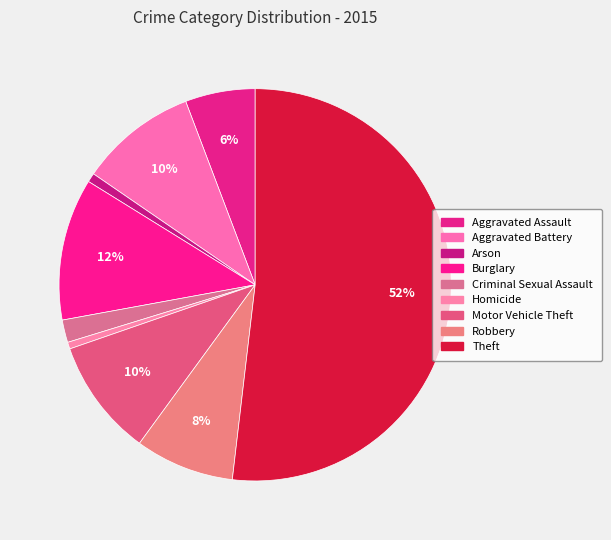

Does Homicide represent more than half of the total?

No